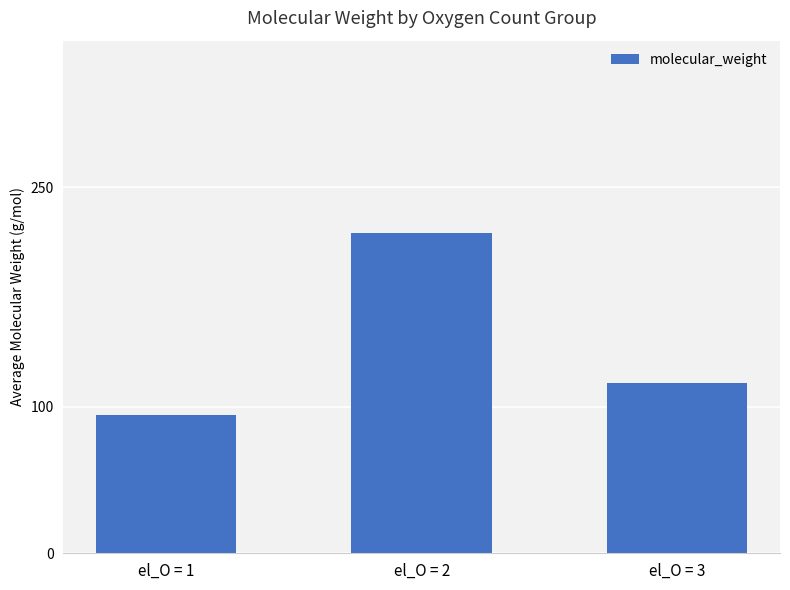

What is the minimum value shown in the chart?

94.1